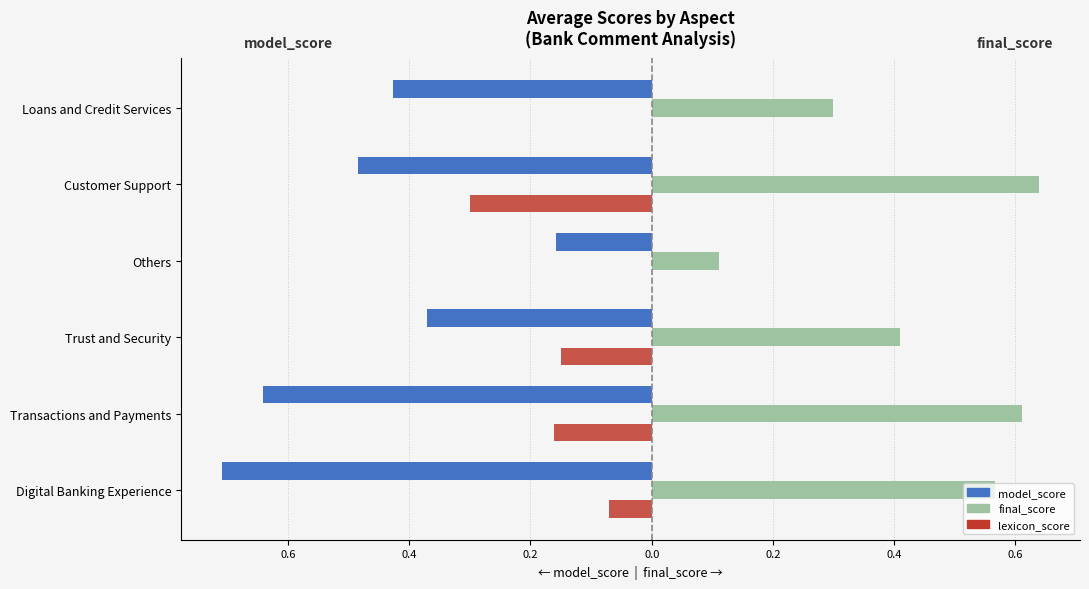

What are all the series names shown in the legend?

model_score, final_score, lexicon_score